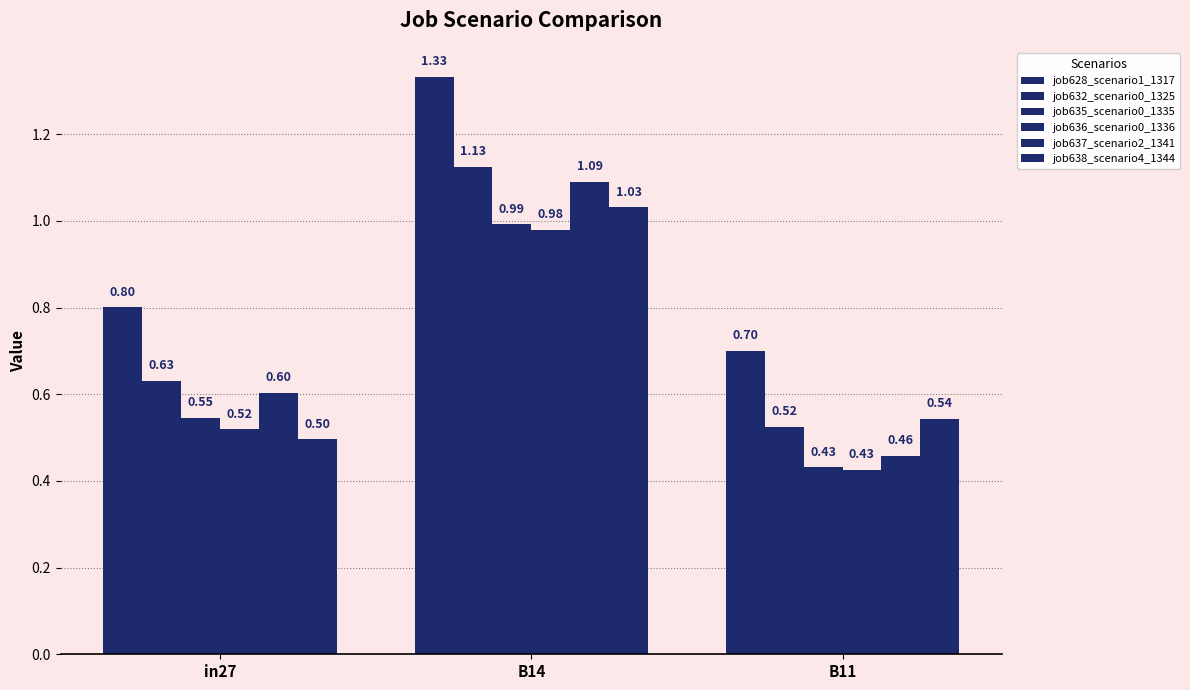

True or false: job638_scenario4_1344 has a value of 0.5 at B11.

True